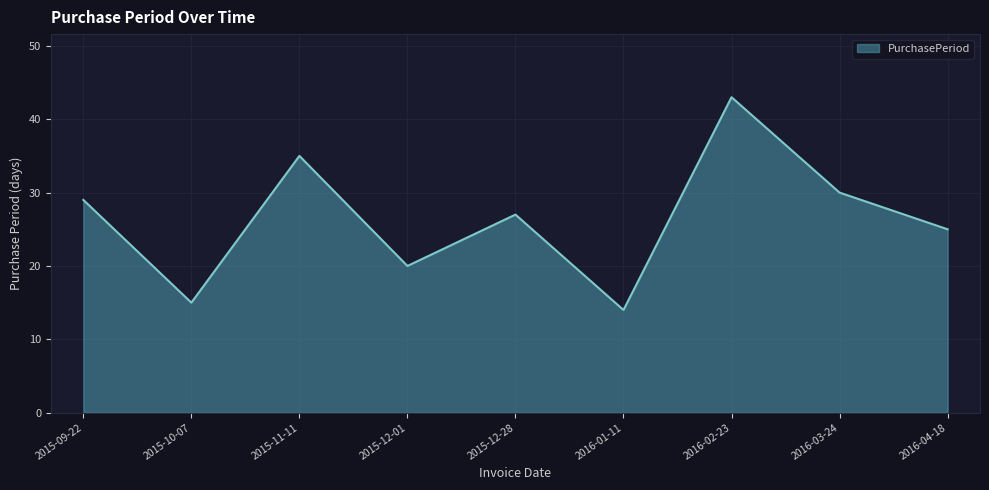

What is the difference between the maximum and minimum values?

29